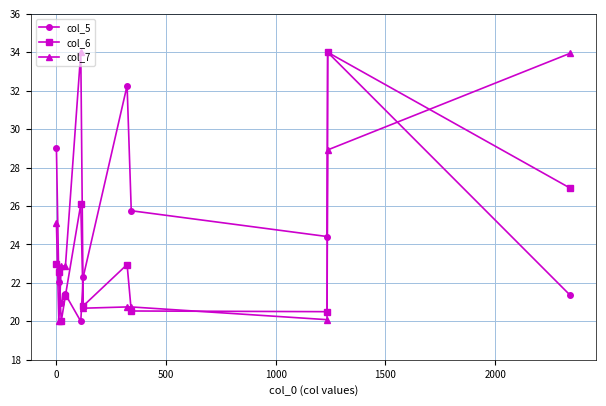

What are all the series names shown in the legend?

col_5, col_6, col_7